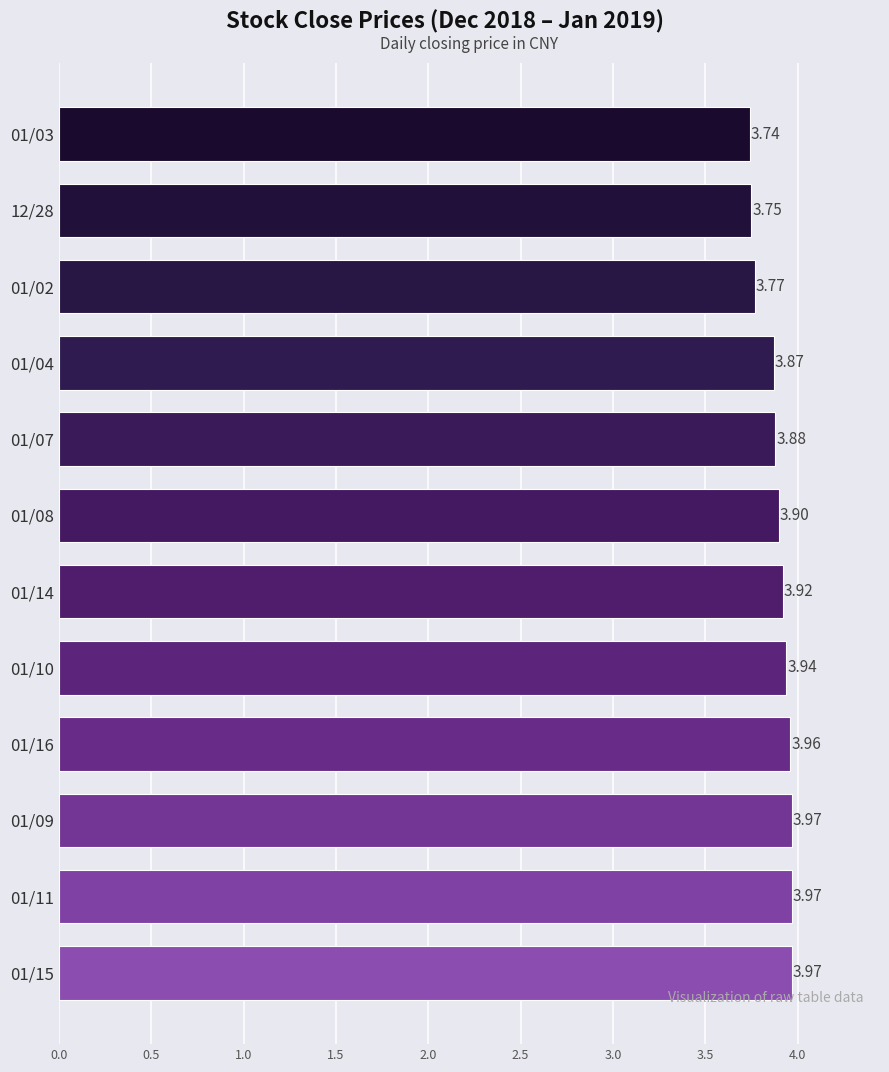

Approximately how many times larger is the value at 01/07 compared to 01/10?

1.0